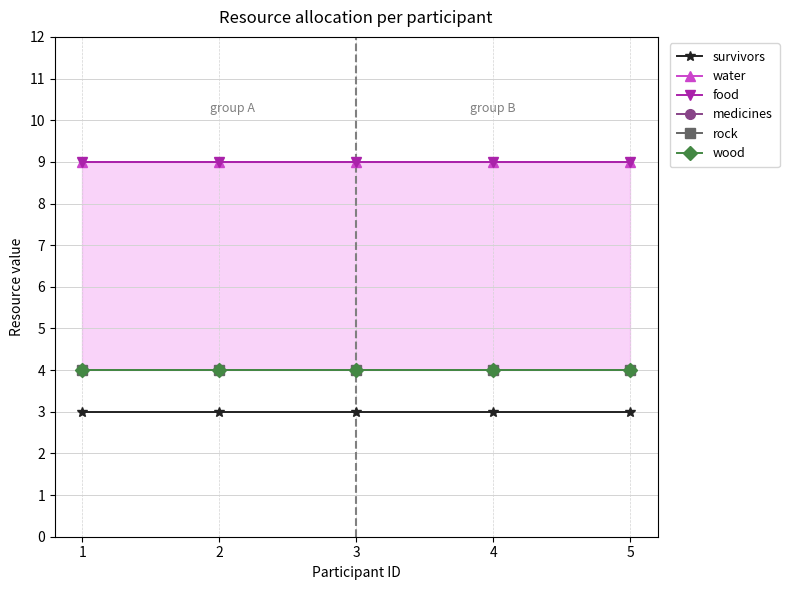

Reading left to right, extract all data points from this chart.

survivors: 1=3	2=3	3=3	4=3	5=3
water: 1=9	2=9	3=9	4=9	5=9
food: 1=9	2=9	3=9	4=9	5=9
medicines: 1=4	2=4	3=4	4=4	5=4
rock: 1=4	2=4	3=4	4=4	5=4
wood: 1=4	2=4	3=4	4=4	5=4